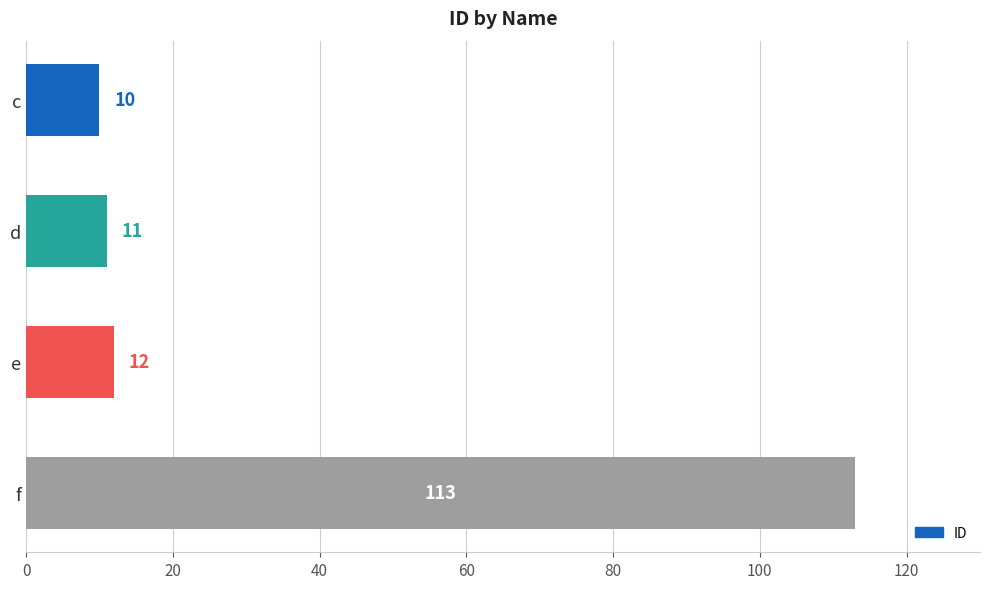

What is the greatest value displayed?

113